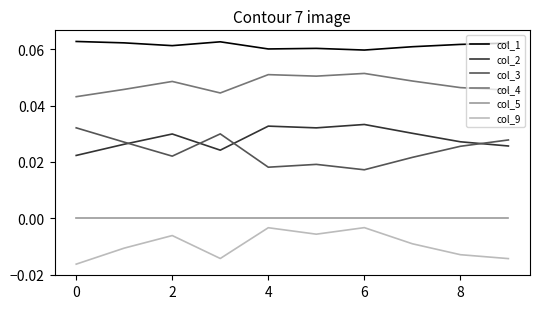

How many lines are shown in the chart?

6